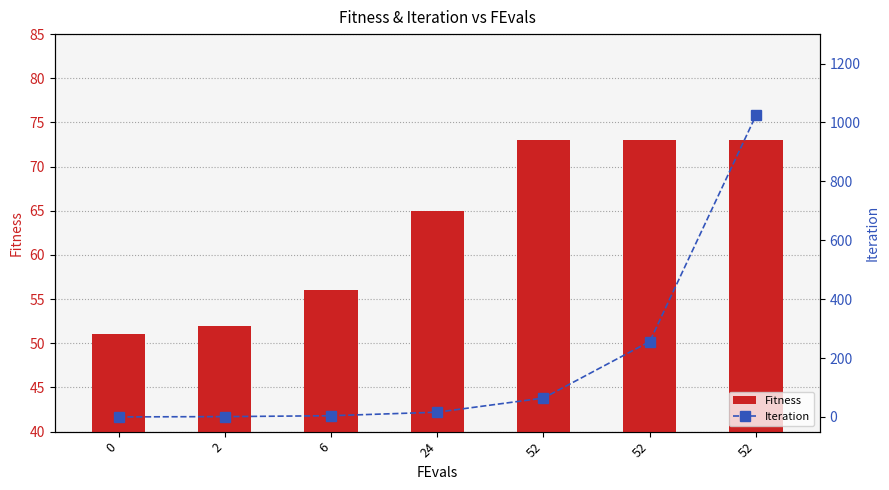

Is the value of Fitness at 52 greater than the value of Iteration at 24?

Yes